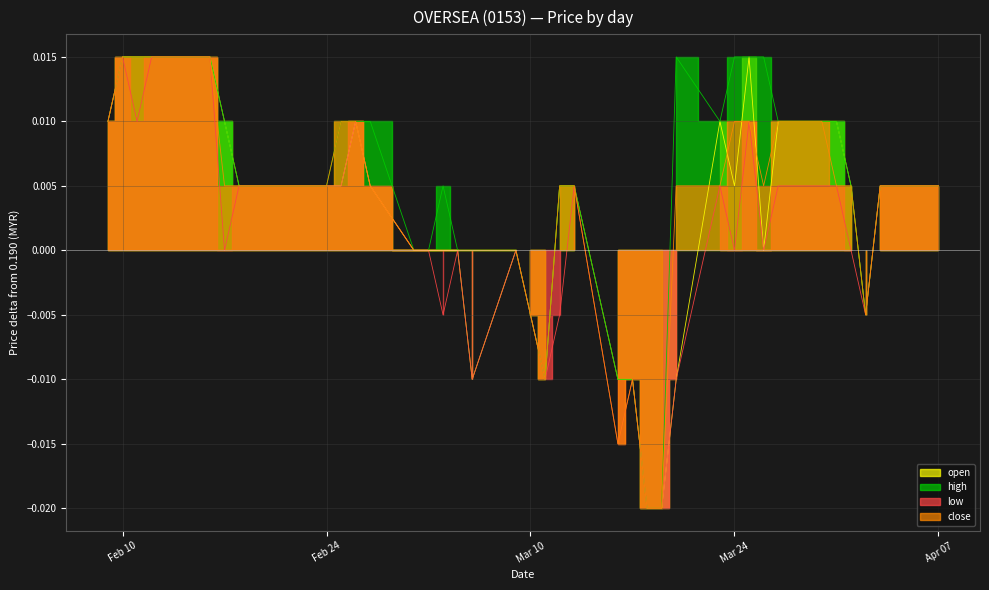

Rank the categories by high value from lowest to highest.

2015-03-18, 2015-03-19, 2015-03-11, 2015-03-16, 2015-03-17, 2015-03-10, 2015-04-02, 2015-03-02, 2015-03-03, 2015-03-05, 2015-03-06, 2015-03-09, 2015-02-18, 2015-02-23, 2015-02-24, 2015-03-04, 2015-03-12, 2015-03-13, 2015-04-01, 2015-04-03, 2015-04-06, 2015-04-07, 2015-02-09, 2015-02-17, 2015-02-25, 2015-02-26, 2015-02-27, 2015-03-23, 2015-03-27, 2015-03-30, 2015-03-31, 2015-02-10, 2015-02-11, 2015-02-12, 2015-02-13, 2015-02-16, 2015-03-20, 2015-03-24, 2015-03-25, 2015-03-26